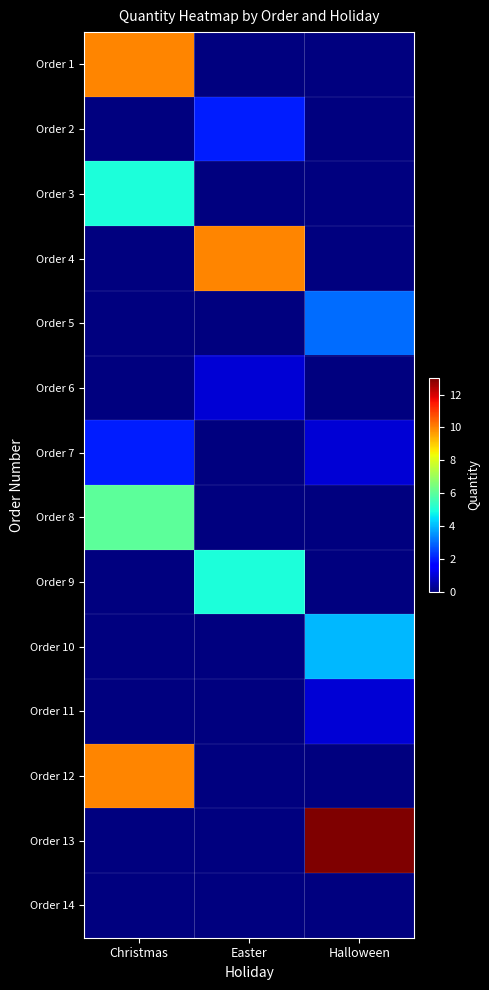

Reading left to right, extract all data points from this chart.

Order 1: Christmas=10	Easter=0	Halloween=0
Order 2: Christmas=0	Easter=2	Halloween=0
Order 3: Christmas=5	Easter=0	Halloween=0
Order 4: Christmas=0	Easter=10	Halloween=0
Order 5: Christmas=0	Easter=0	Halloween=3
Order 6: Christmas=0	Easter=1	Halloween=0
Order 7: Christmas=2	Easter=0	Halloween=1
Order 8: Christmas=6	Easter=0	Halloween=0
Order 9: Christmas=0	Easter=5	Halloween=0
Order 10: Christmas=0	Easter=0	Halloween=4
Order 11: Christmas=0	Easter=0	Halloween=1
Order 12: Christmas=10	Easter=0	Halloween=0
Order 13: Christmas=0	Easter=0	Halloween=13
Order 14: Christmas=0	Easter=0	Halloween=0